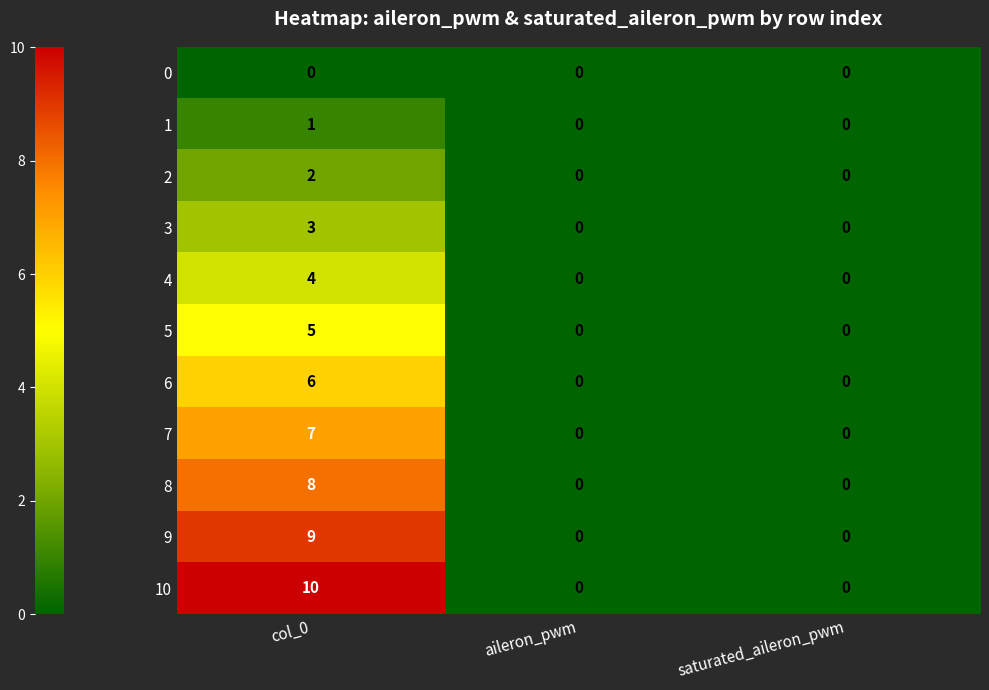

What is the sum of the 10 values at col_0 and aileron_pwm?

10